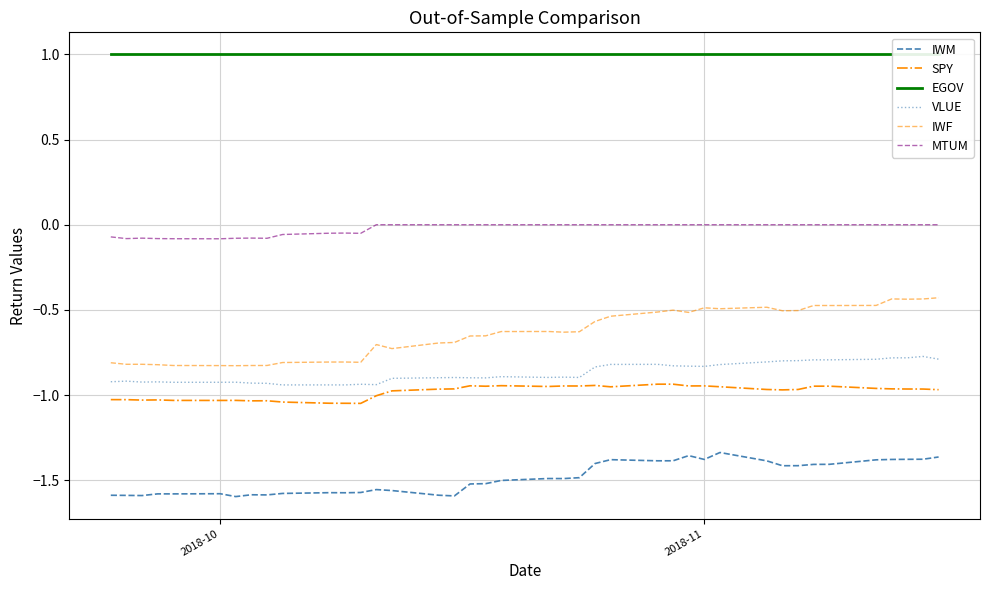

True or false: SPY and IWM intersect in this chart.

False